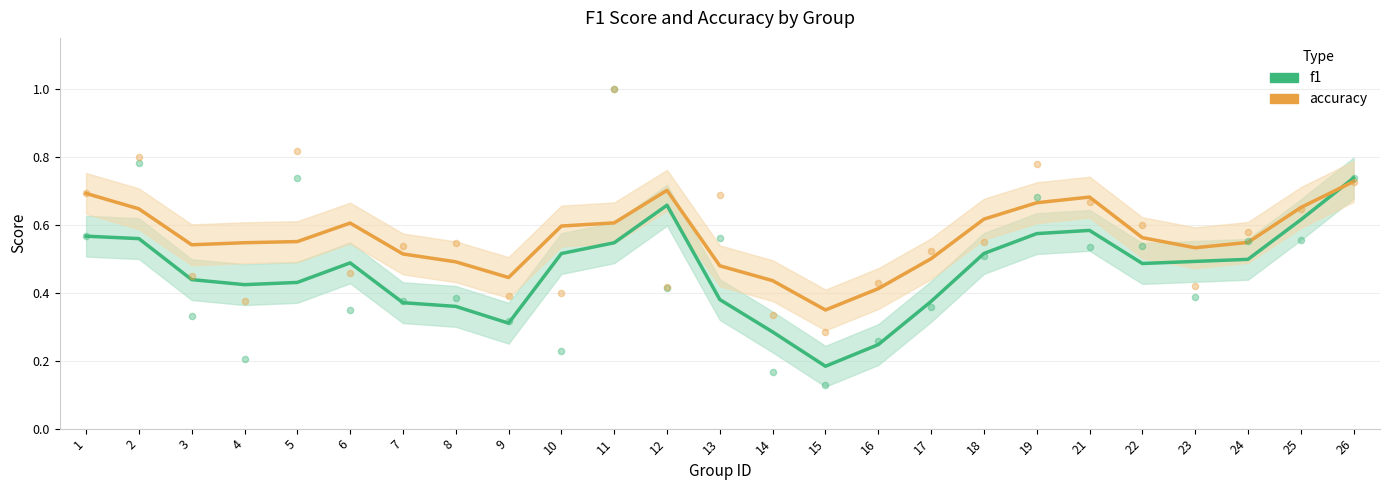

Is the value of accuracy at 19 greater than the value of f1 at 12?

Yes